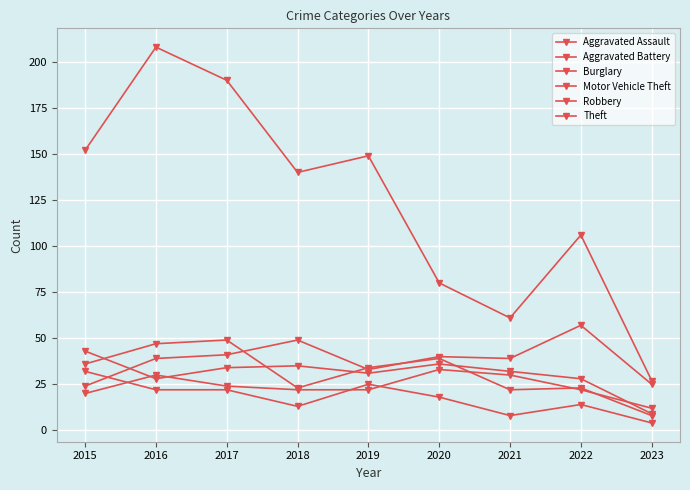

Reading left to right, extract all data points from this chart.

Aggravated Assault: 20	30	24	22	22	33	30	22	12
Aggravated Battery: 43	28	34	35	31	36	32	28	9
Burglary: 32	22	22	13	25	18	8	14	4
Motor Vehicle Theft: 24	39	41	49	33	40	39	57	25
Robbery: 36	47	49	23	34	39	22	23	8
Theft: 152	208	190	140	149	80	61	106	27